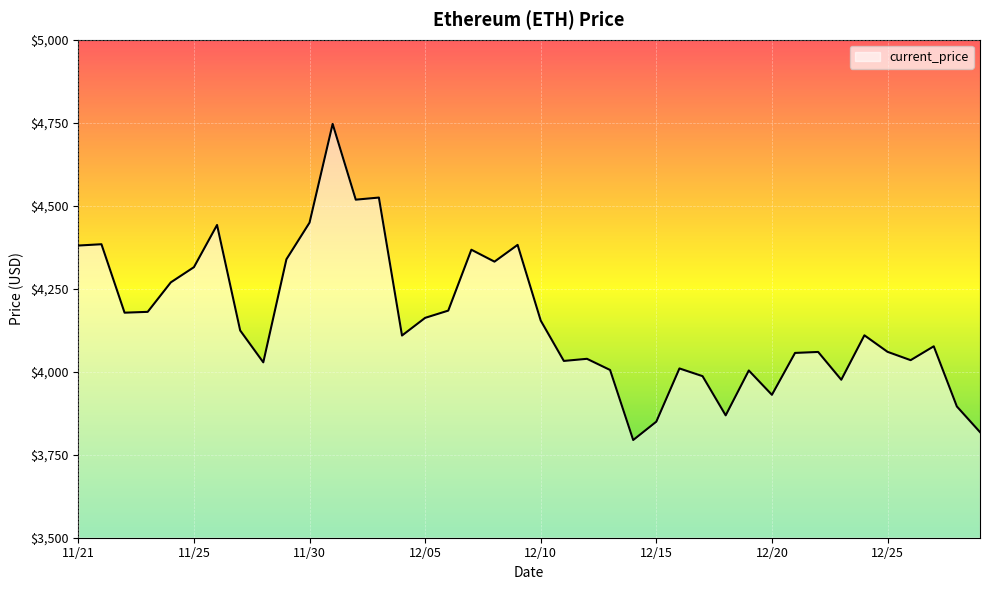

What is the minimum value shown in the chart?

3794.3